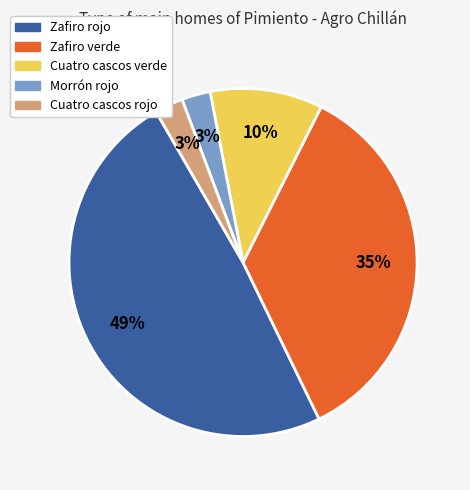

Combined, do Zafiro rojo and Cuatro cascos rojo account for over 50%?

Yes